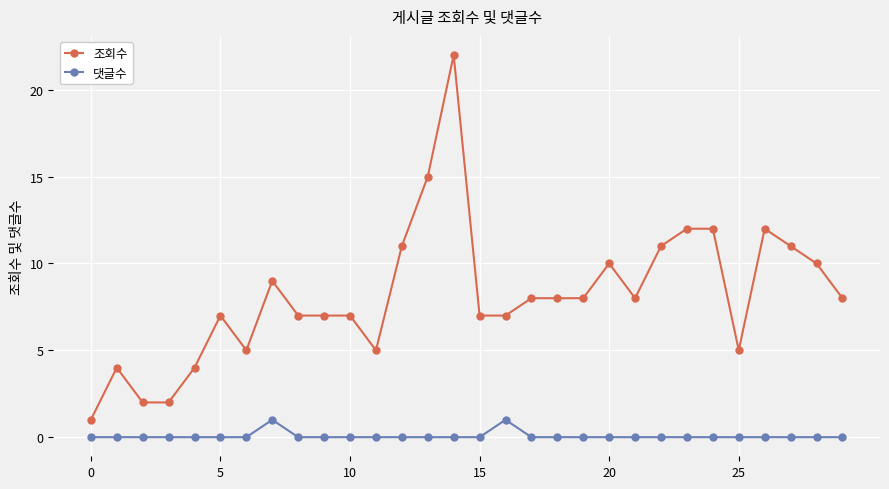

What is the sum of all 조회수 values?

245